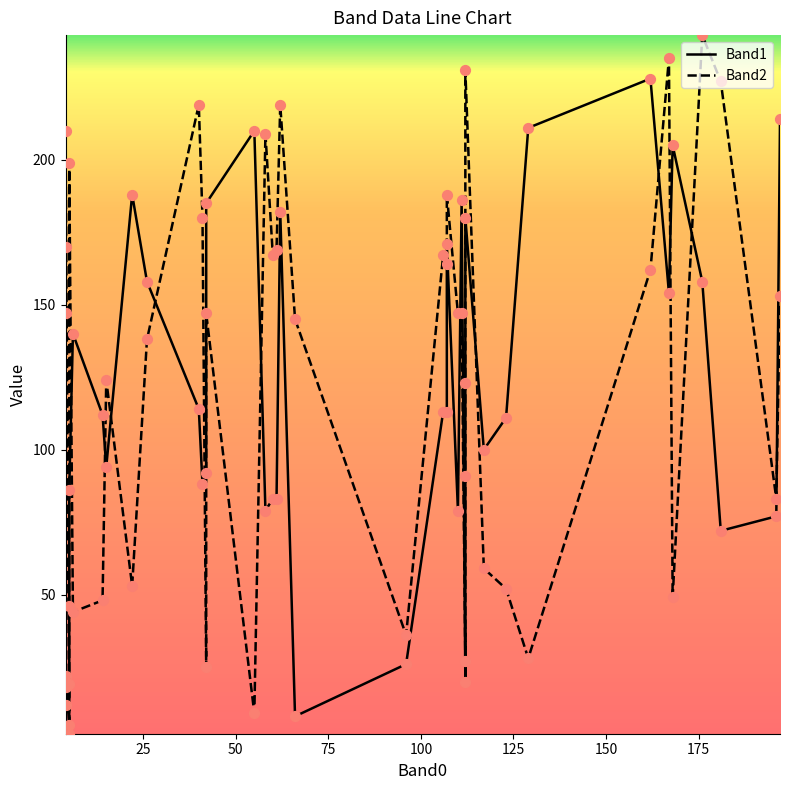

Which series reaches the minimum Y coordinate?

Band2